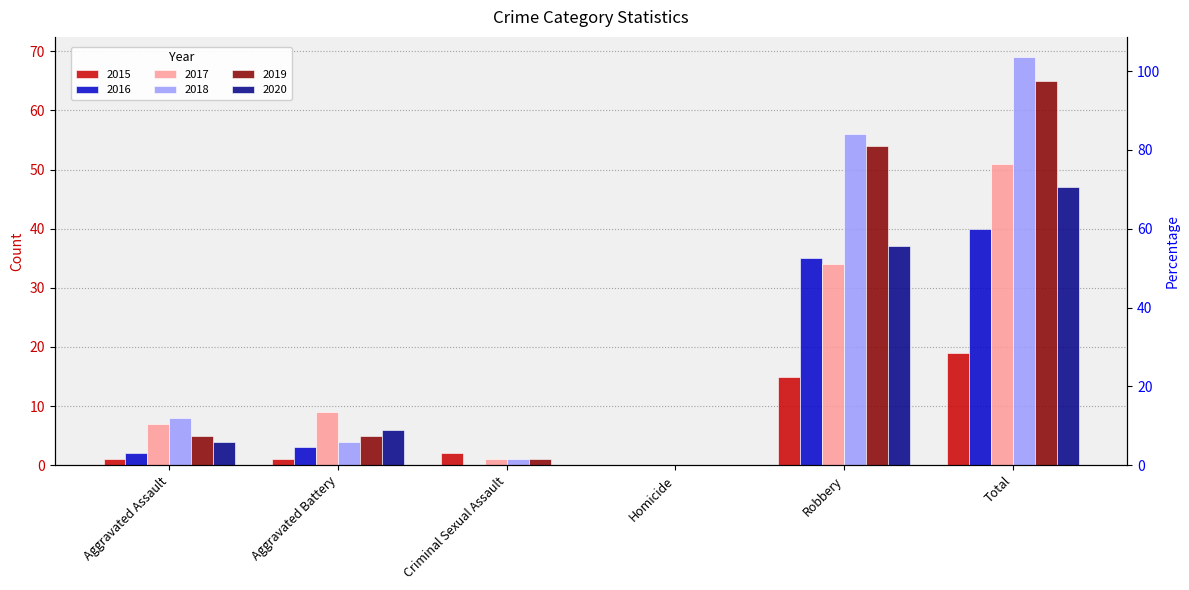

Reading left to right, extract all data points from this chart.

2015: Aggravated Assault=1	Aggravated Battery=1	Criminal Sexual Assault=2	Homicide=0	Robbery=15	Total=19
2016: Aggravated Assault=2	Aggravated Battery=3	Criminal Sexual Assault=0	Homicide=0	Robbery=35	Total=40
2017: Aggravated Assault=7	Aggravated Battery=9	Criminal Sexual Assault=1	Homicide=0	Robbery=34	Total=51
2018: Aggravated Assault=8	Aggravated Battery=4	Criminal Sexual Assault=1	Homicide=0	Robbery=56	Total=69
2019: Aggravated Assault=5	Aggravated Battery=5	Criminal Sexual Assault=1	Homicide=0	Robbery=54	Total=65
2020: Aggravated Assault=4	Aggravated Battery=6	Criminal Sexual Assault=0	Homicide=0	Robbery=37	Total=47